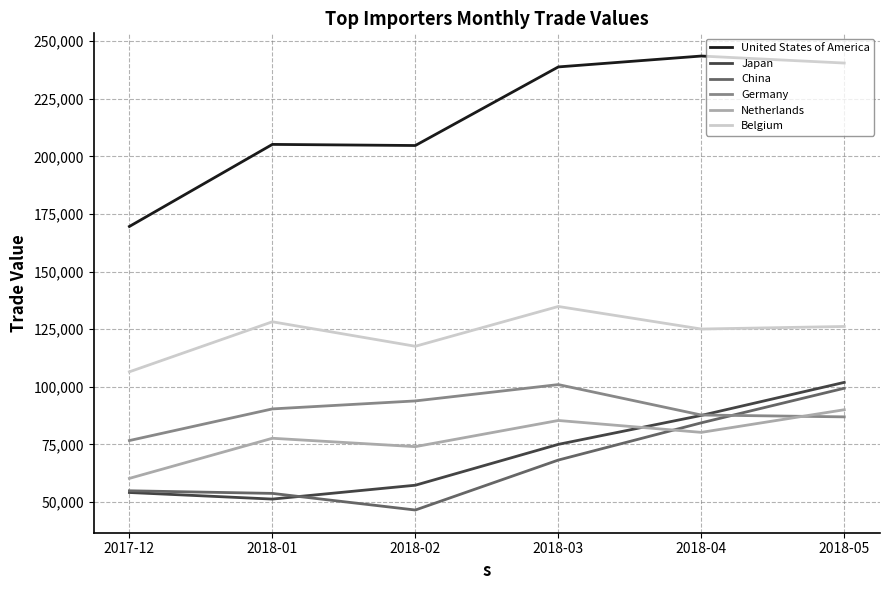

Rank the series at 2018-01 from highest to lowest value.

United States of America, Belgium, Germany, Netherlands, China, Japan